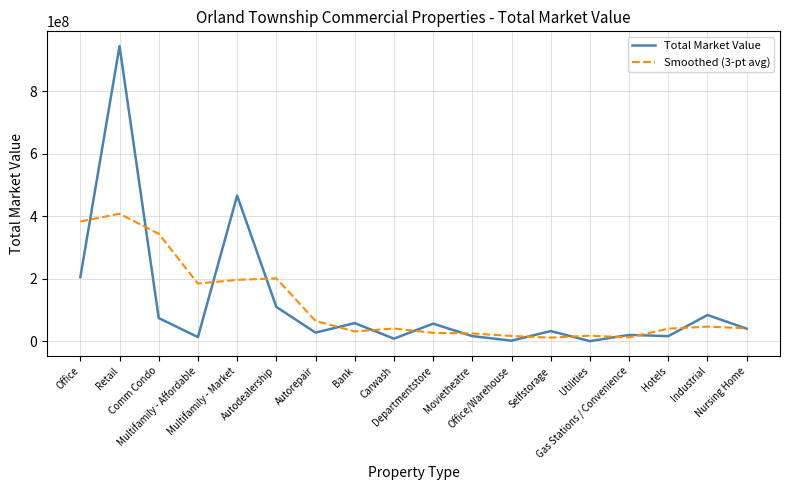

Is this an area chart (filled region under the line)?

No